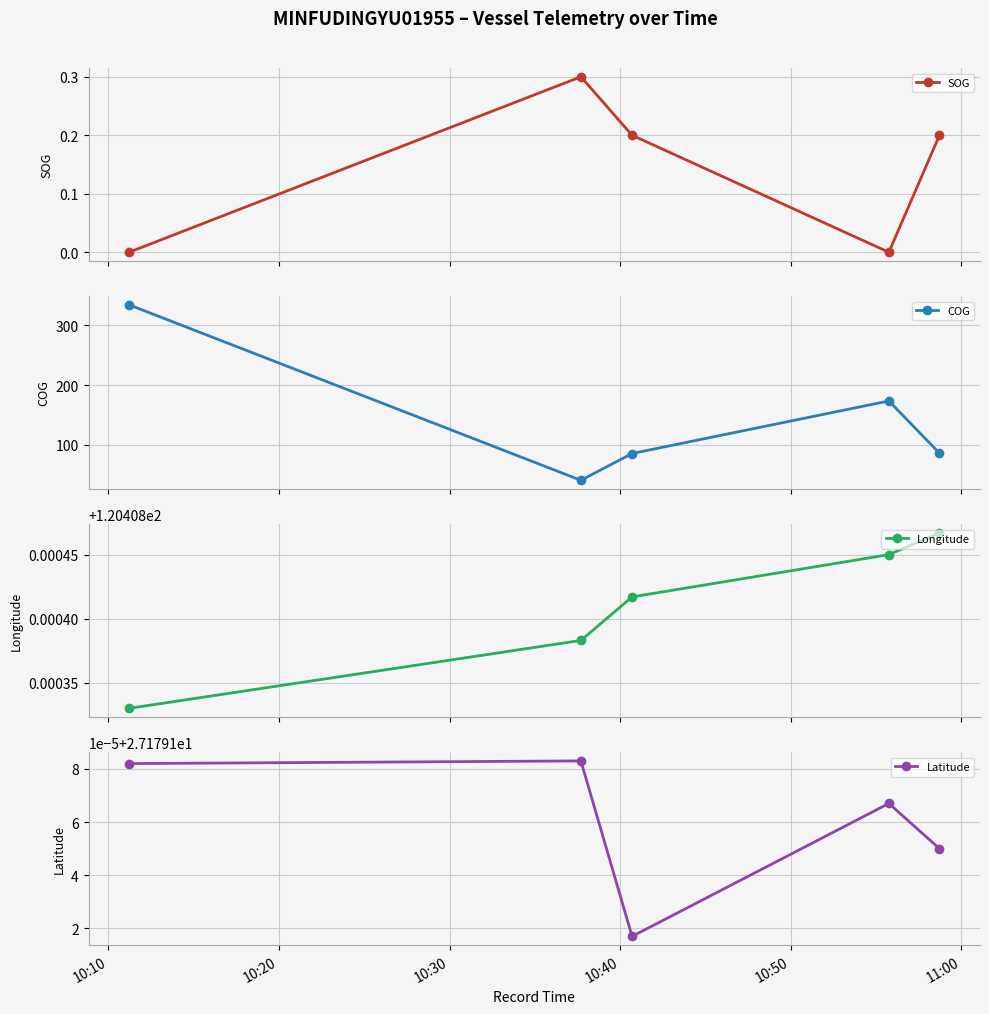

What is the value of the COG point at the 1st from the left?

334.4